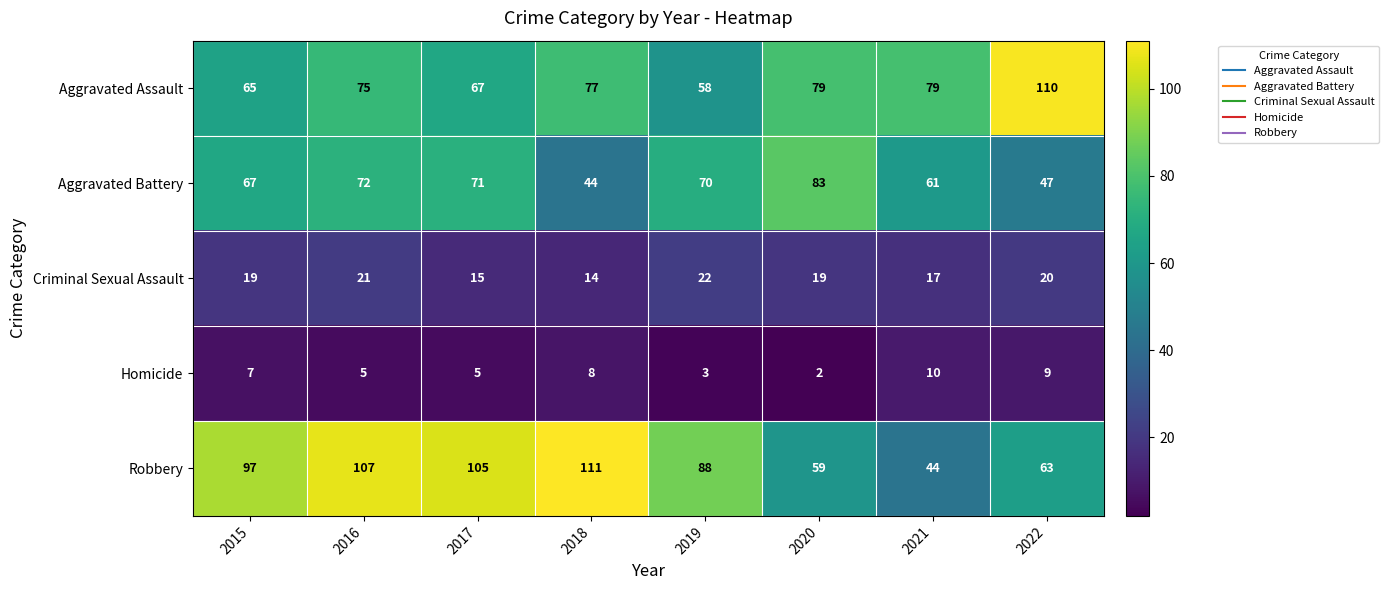

What is the sum of the Criminal Sexual Assault values at 2021 and 2016?

38